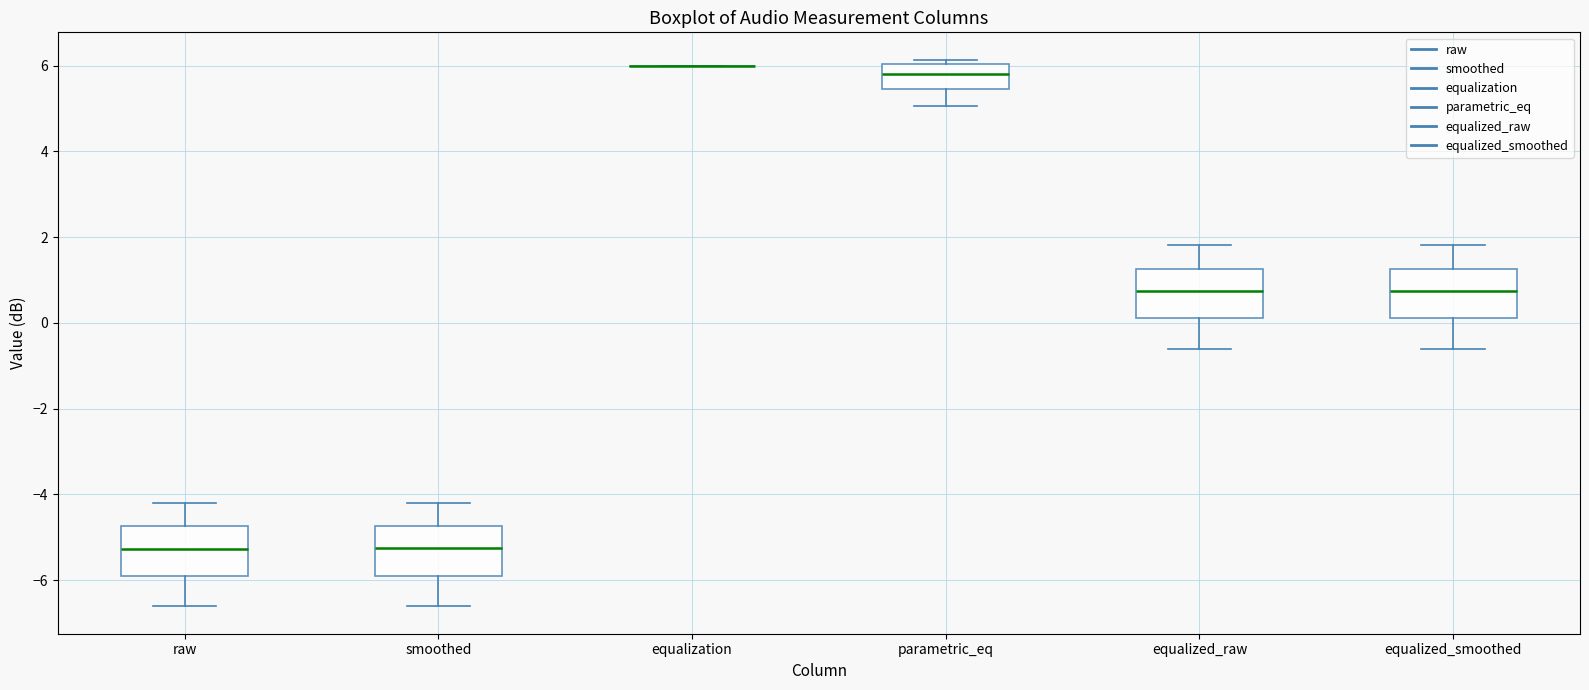

Reading left to right, transcribe this box plot: for each box, give where its median line is, the range the box spans, and where its two whiskers end, as read against the y-axis. The values are not printed on the chart, so give them approximately, as read against the axis.

raw: median -5.2, box -5.8 to -4.8, whiskers -6.6 to -4.2
smoothed: median -5.2, box -5.8 to -4.8, whiskers -6.6 to -4.2
equalization: box collapsed to a line at 6.0, whiskers 6.0 to 6.0
parametric_eq: median 5.8, box 5.4 to 6.0, whiskers 5.0 to 6.2
equalized_raw: median 0.8, box 0.2 to 1.2, whiskers -0.6 to 1.8
equalized_smoothed: median 0.8, box 0.2 to 1.2, whiskers -0.6 to 1.8